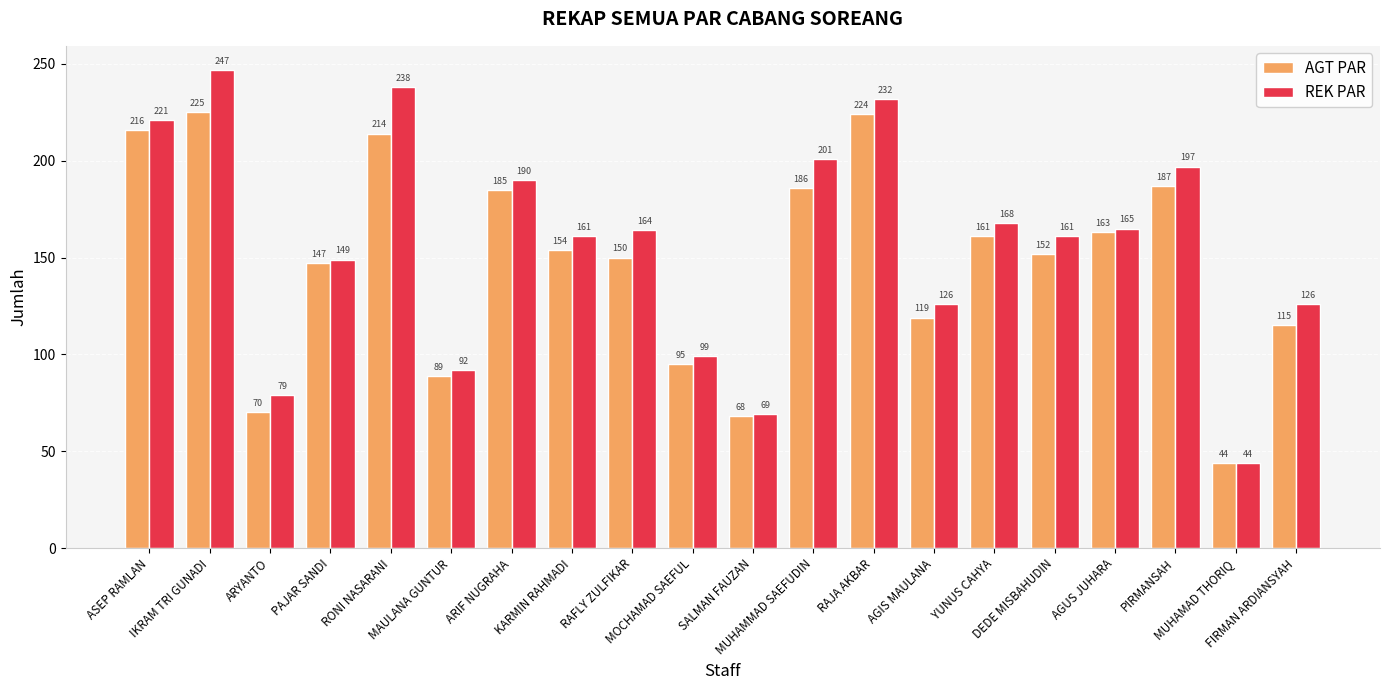

At which category is the sum across all series the highest?

IKRAM TRI GUNADI